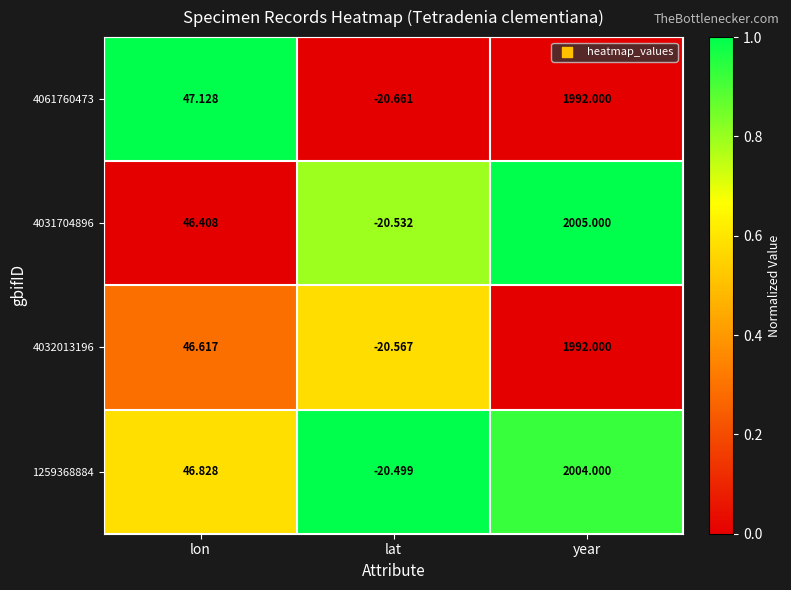

How many distinct data groups are displayed?

4